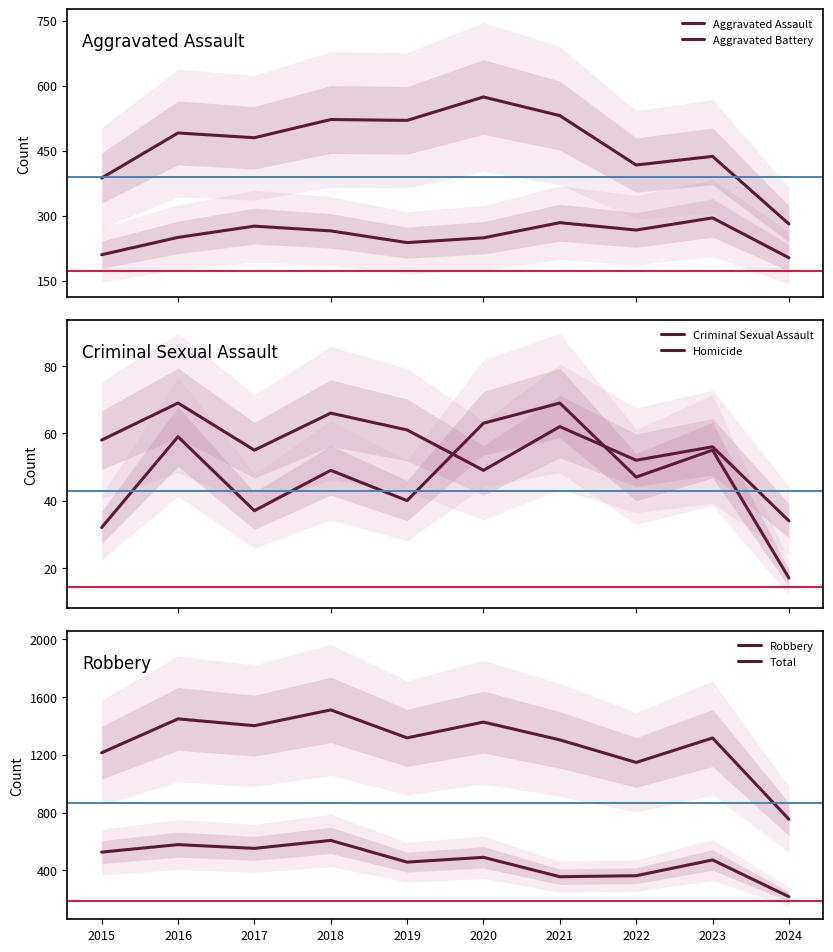

What is the average value of the Homicide series?

47